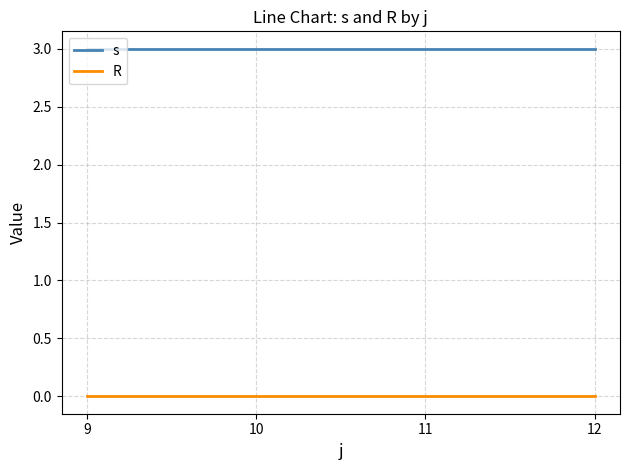

True or false: s and R intersect in this chart.

False